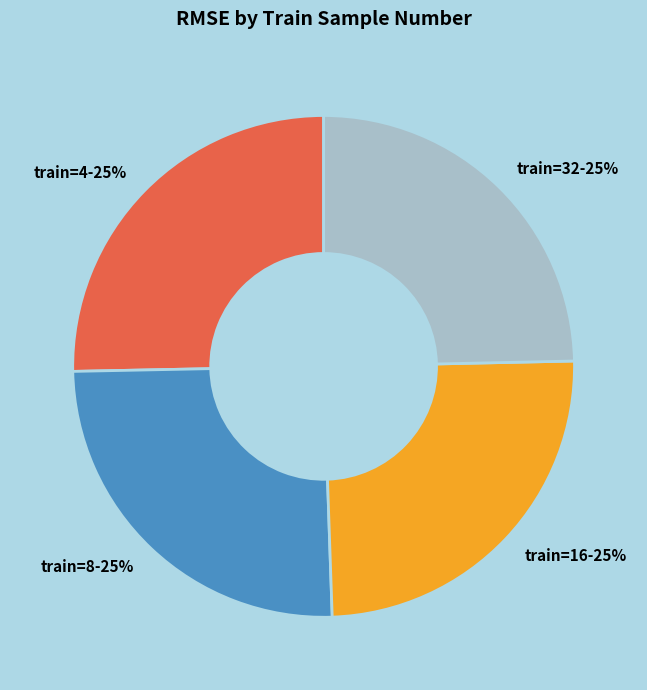

Count the number of slices in the pie.

4